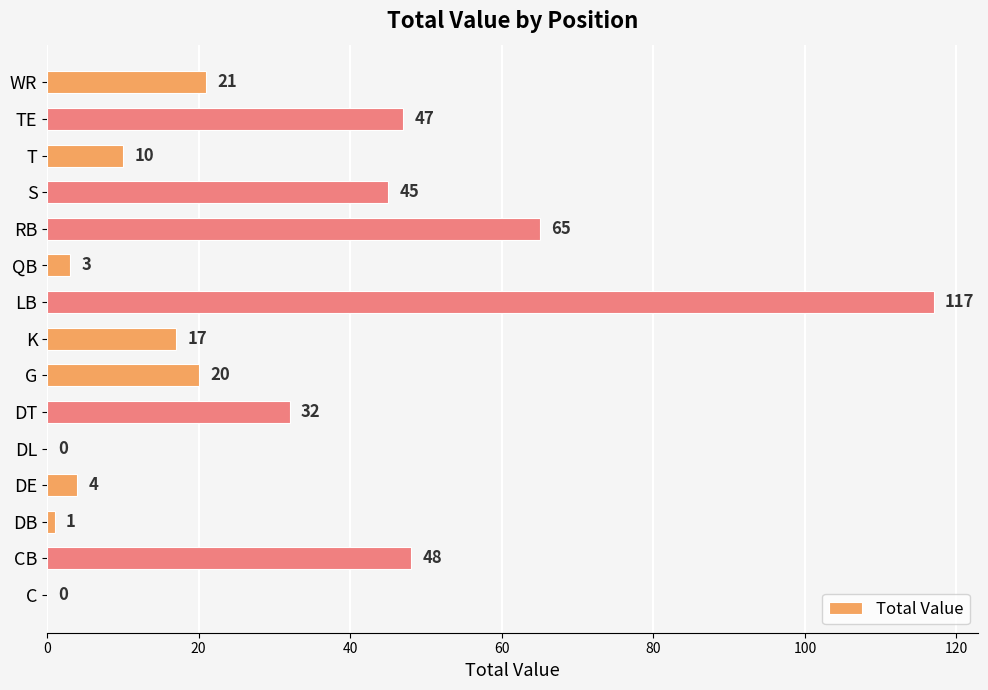

What is the ratio of the value at S to the value at CB?

0.9